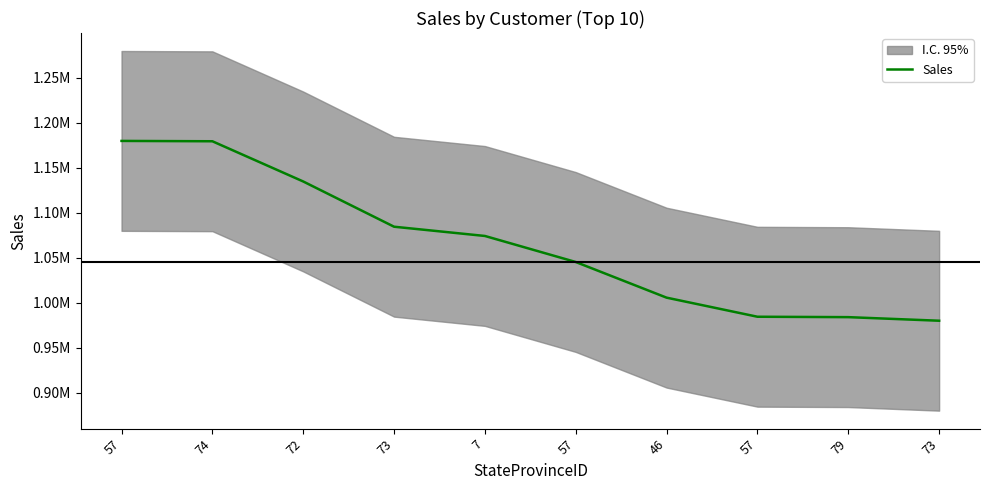

Which category has the highest value across all series?

57